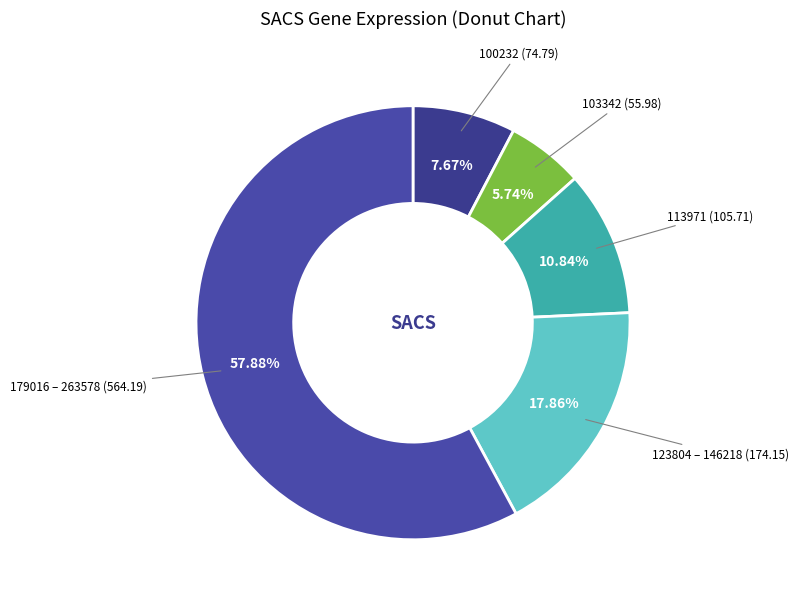

Combined, do 123804 – 146218 and 113971 account for over 50%?

No